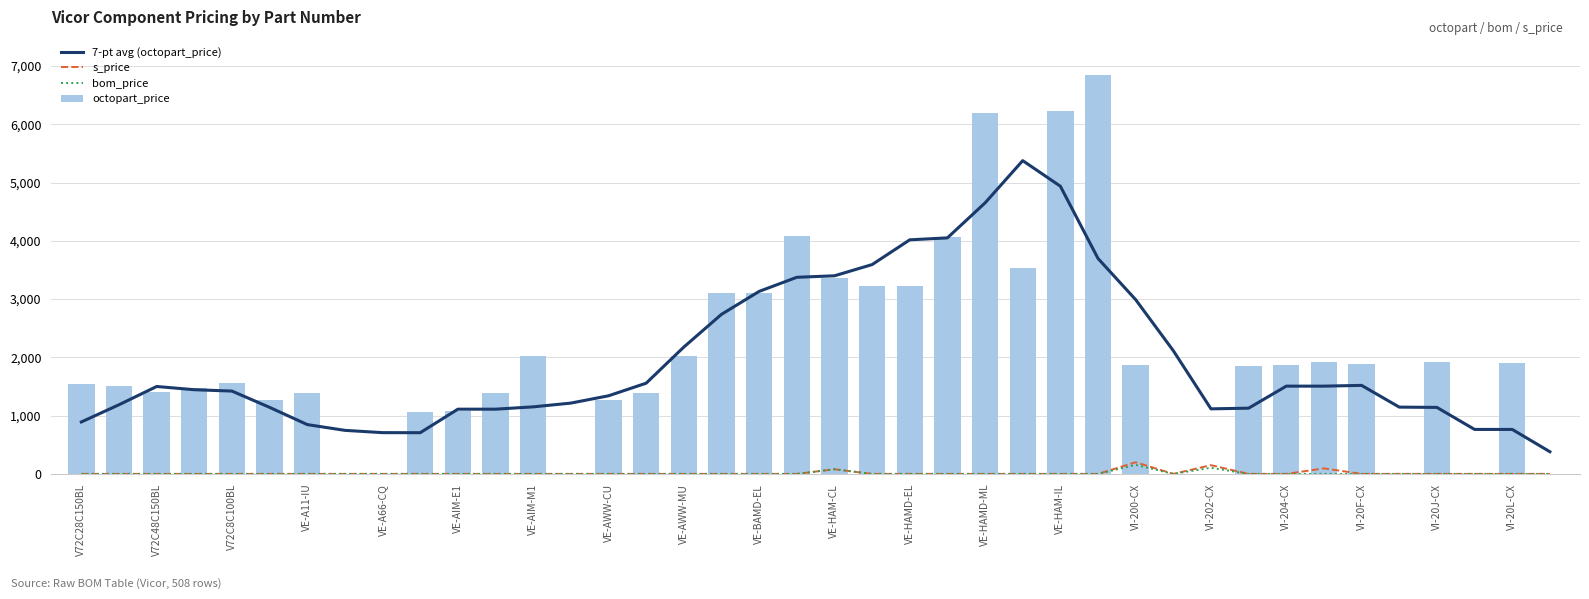

What is the maximum value shown in the chart?

6853.7